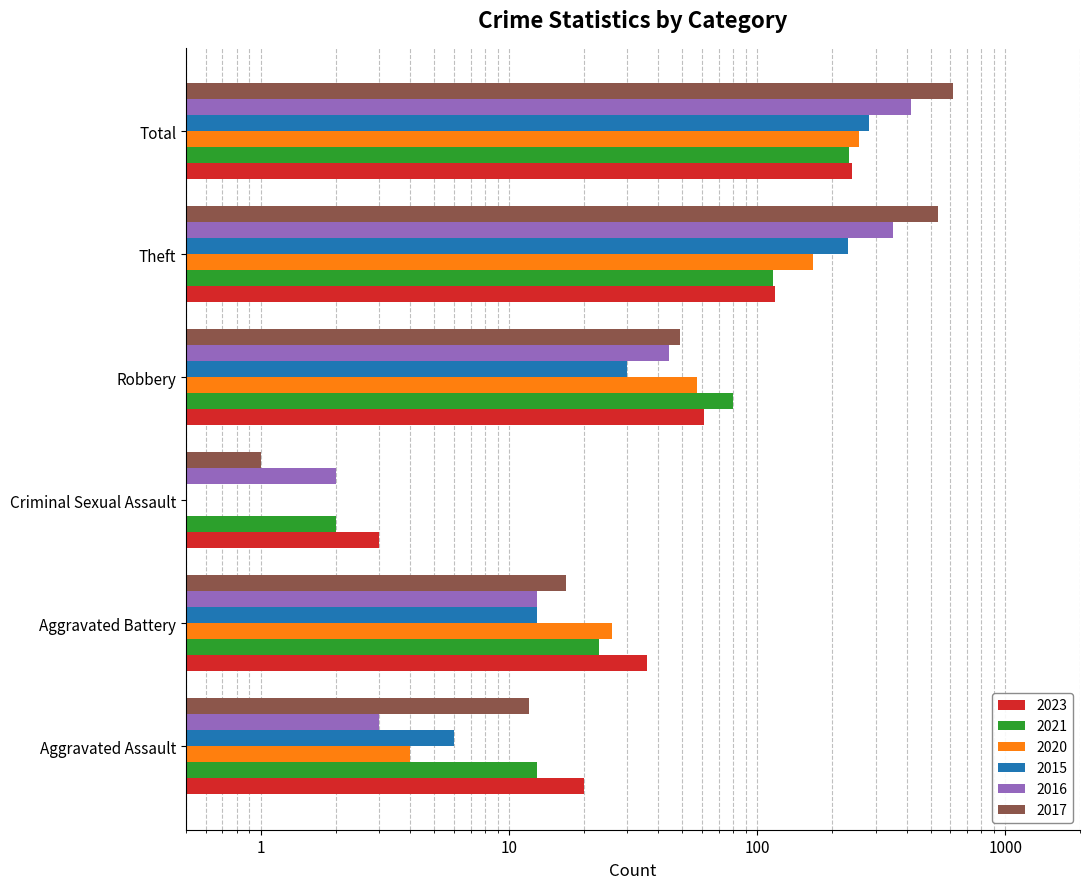

Which has a higher value, Criminal Sexual Assault or Theft?

Theft